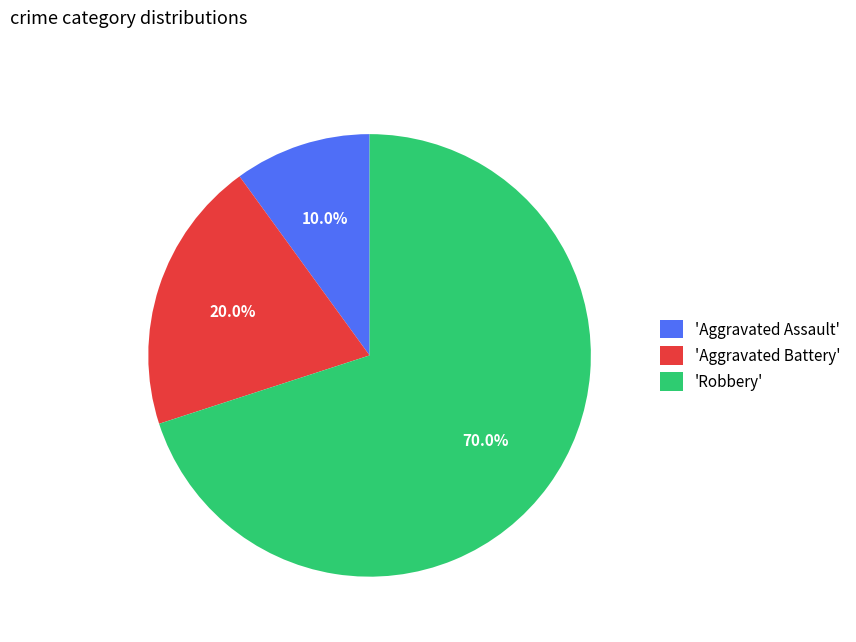

Is there a majority slice in this chart?

Yes